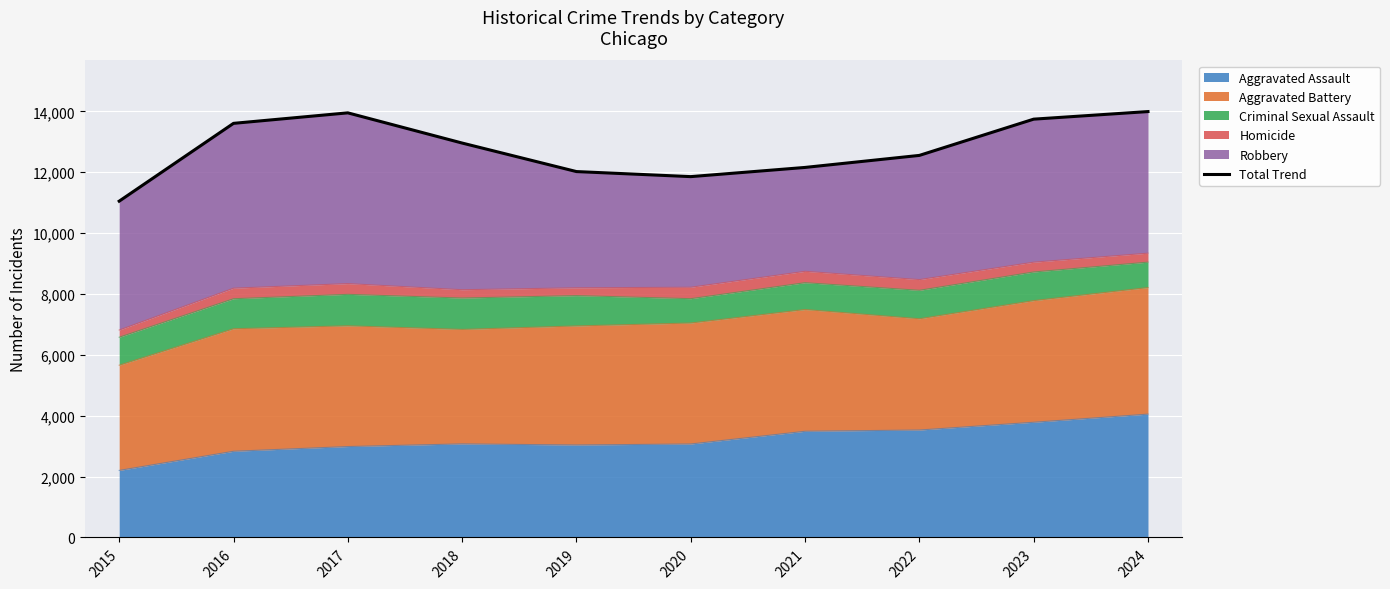

Which category has the lowest value across all series?

2015